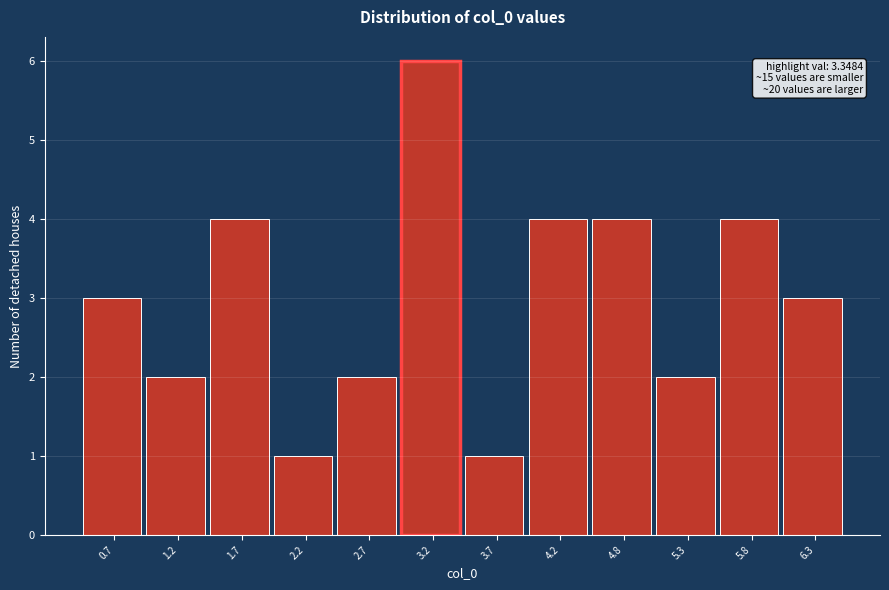

Reading right to left, what are all the values shown in this chart?

6.3=3	5.8=4	5.3=2	4.8=4	4.2=4	3.7=1	3.2=6	2.7=2	2.2=1	1.7=4	1.2=2	0.7=3